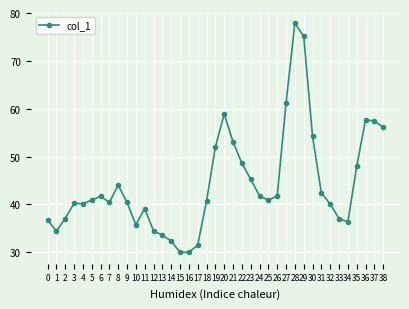

What is the difference between the maximum and minimum values?

47.9